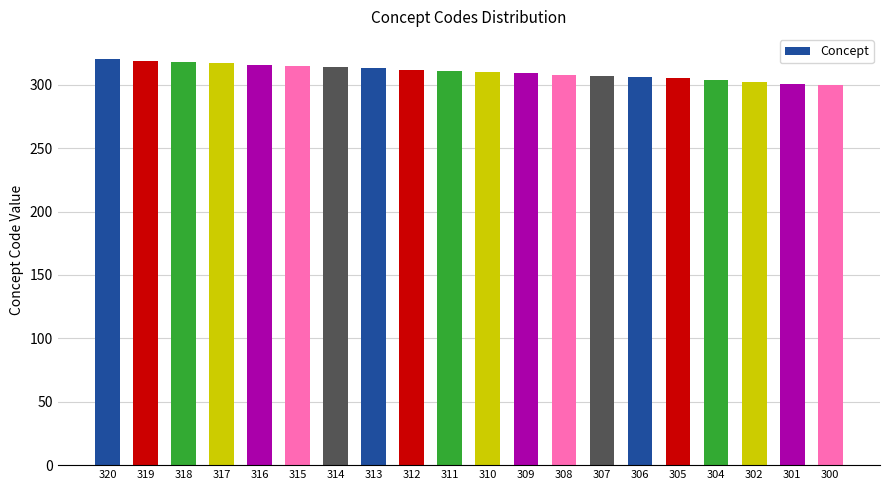

The chart shows a value of 119 at 301. True or false?

False